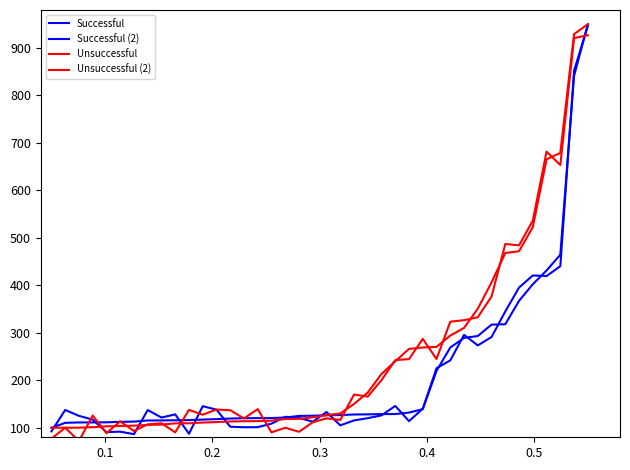

How many lines are shown in the chart?

4